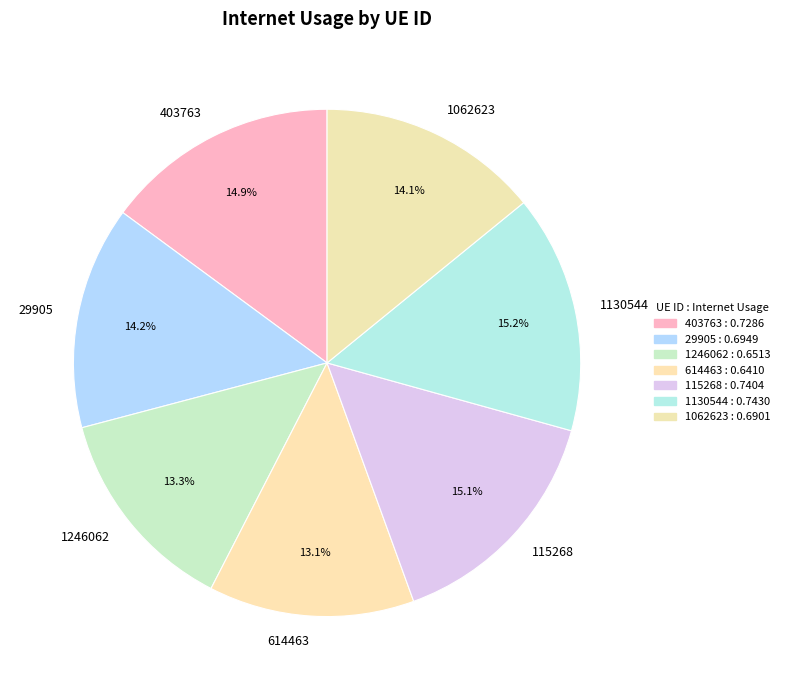

What is the total percentage of 403763 and 1062623?

29.0%